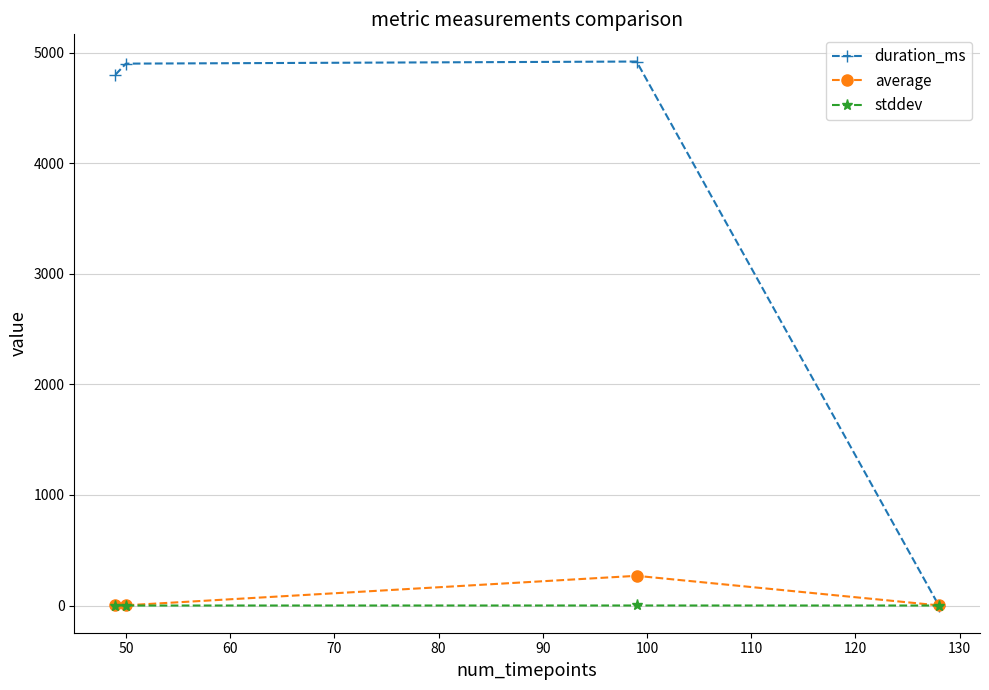

List the series in order of their peak value, highest first.

duration_ms, average, stddev